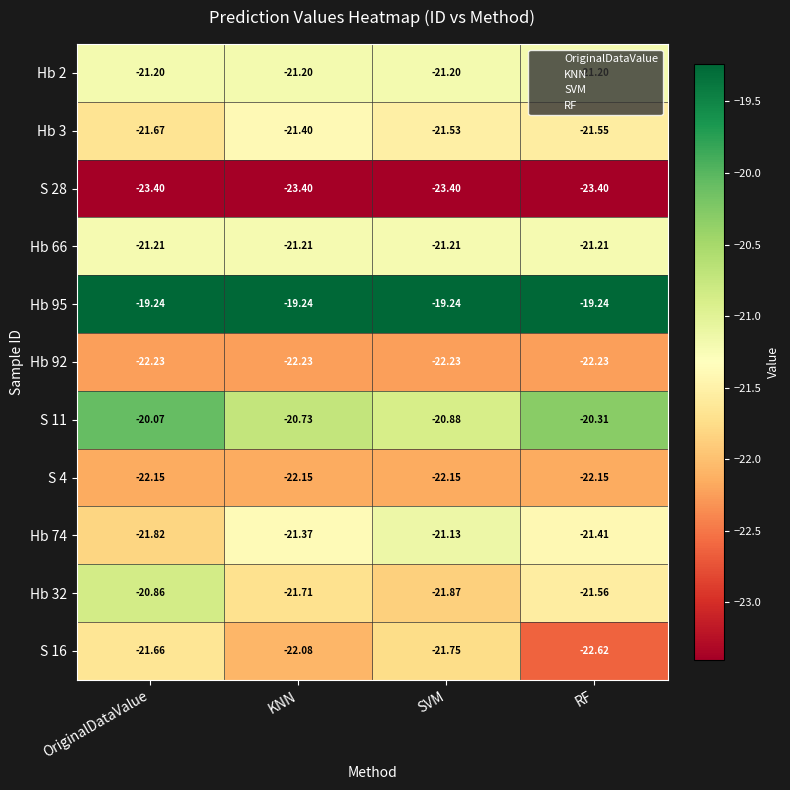

Which category has the lowest value in the S 11 series?

SVM